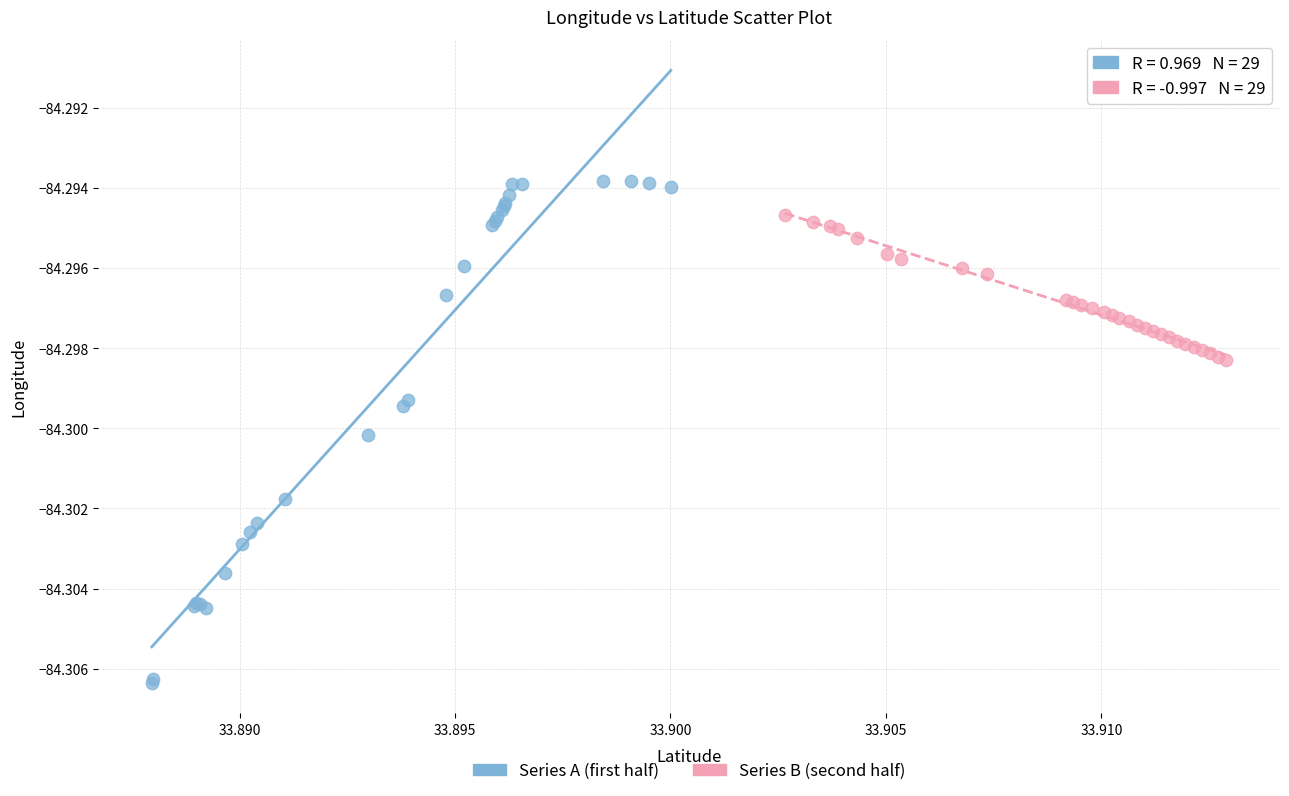

Which series contains the highest Y value?

Series A (first half)